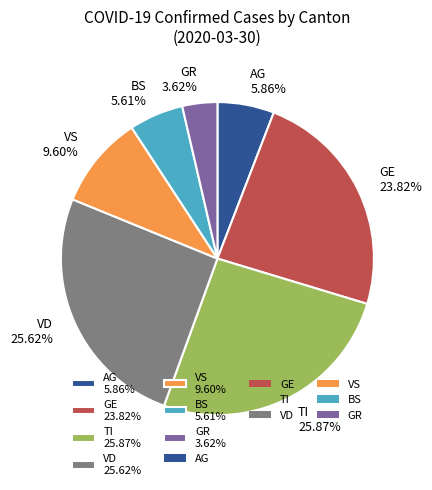

Which slice is the smallest?

GR 3.62%